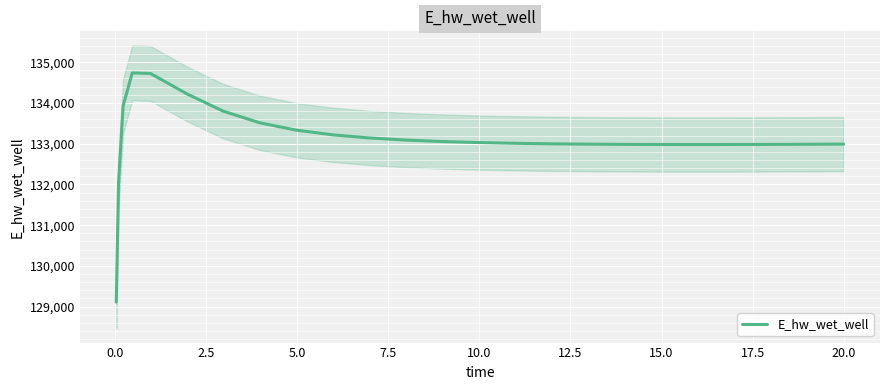

What is the highest value of the E_hw_wet_well series?

134736.0